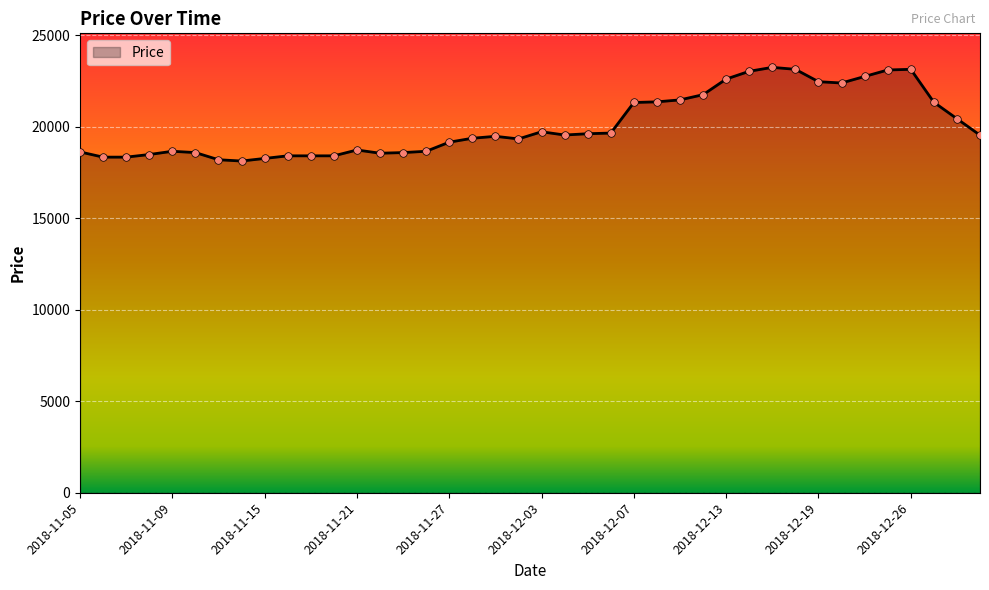

What is the minimum value shown in the chart?

18136